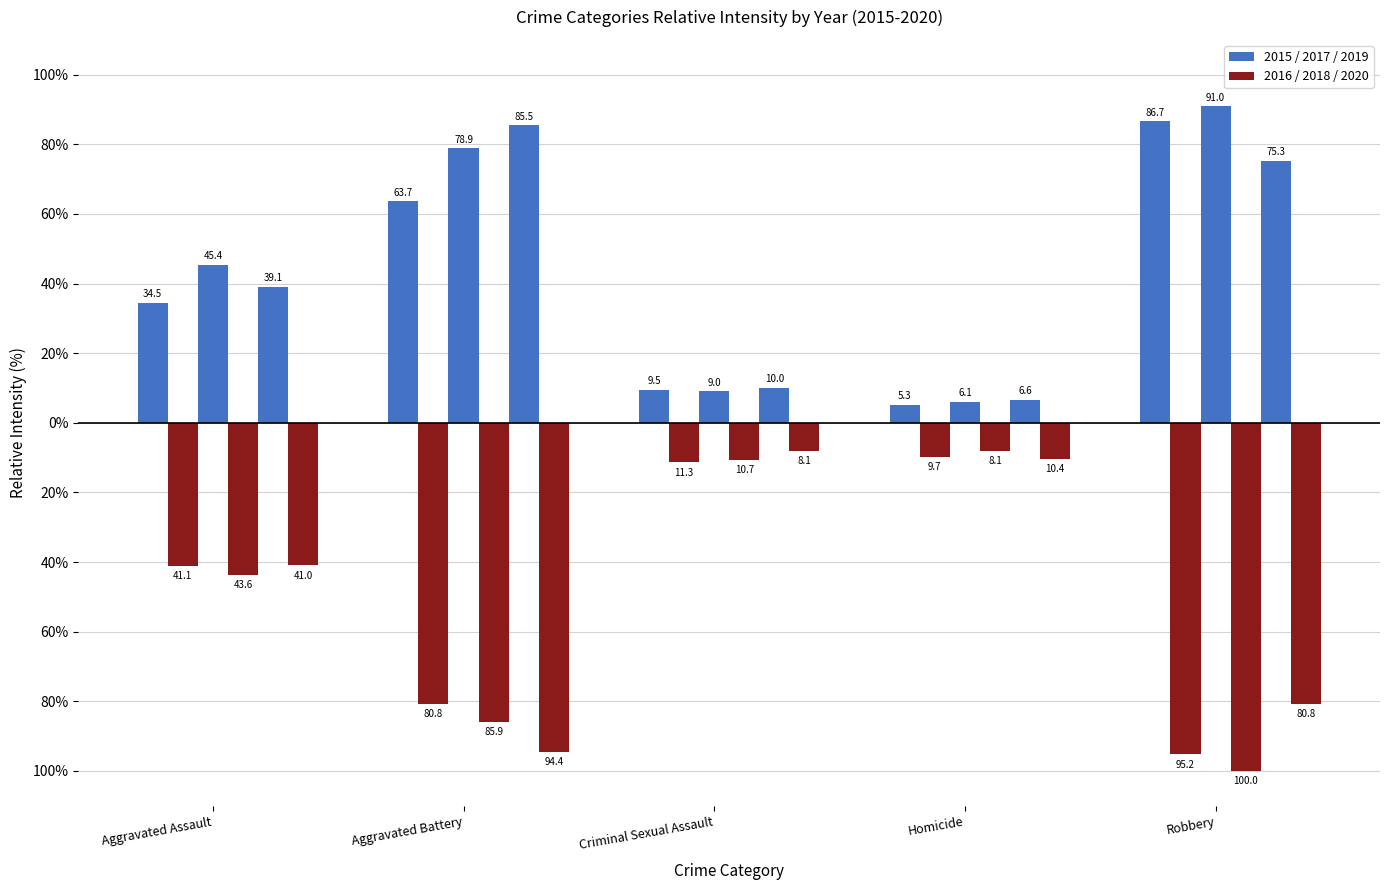

Reading left to right, what are all the values shown in this chart?

2015: 34.5	63.7	9.5	5.3	86.7
2016: -41.1	-80.8	-11.3	-9.7	-95.2
2017: 45.4	78.9	9.0	6.1	91.0
2018: -43.6	-85.9	-10.7	-8.1	-100.0
2019: 39.1	85.5	10.0	6.6	75.3
2020: -41.0	-94.4	-8.1	-10.4	-80.8